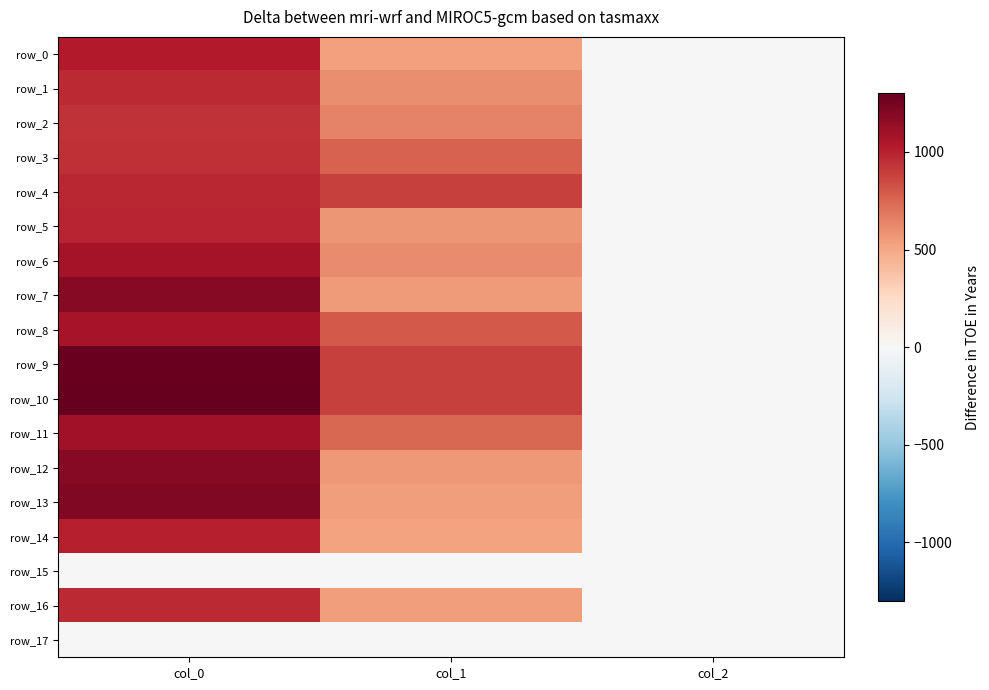

At which label does row_10 reach its peak?

col_0